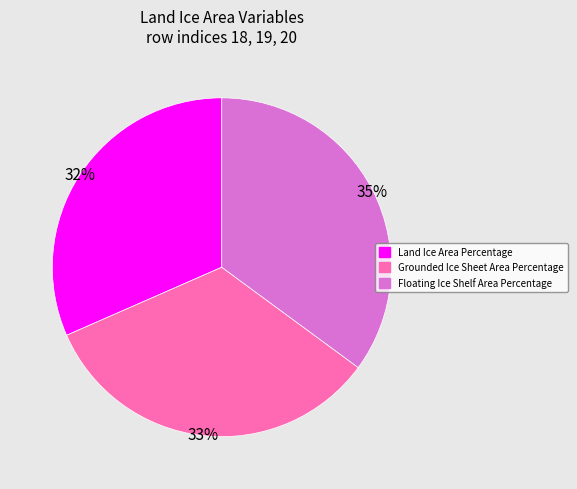

To the nearest percent, what percentage of the pie is Grounded Ice Sheet Area Percentage?

33%